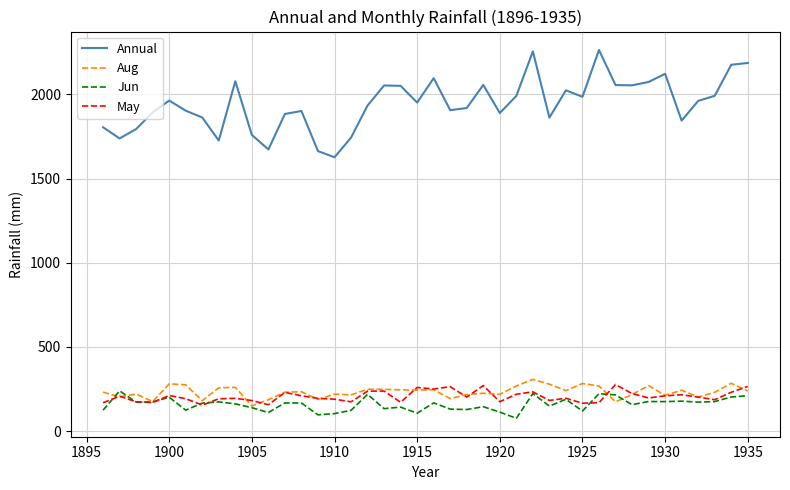

Which series has the widest spread of values?

Annual